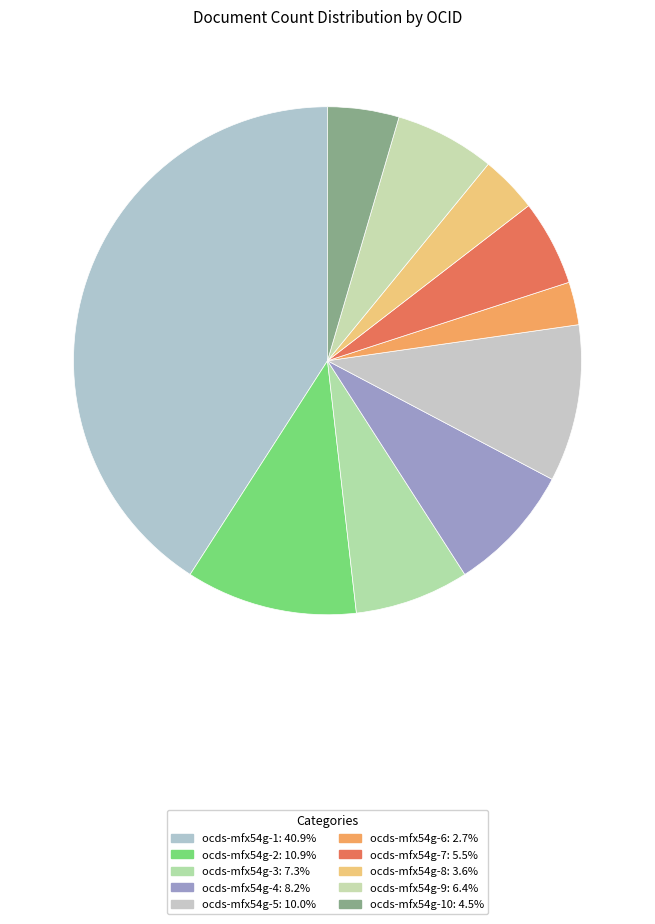

Count the number of slices in the pie.

10